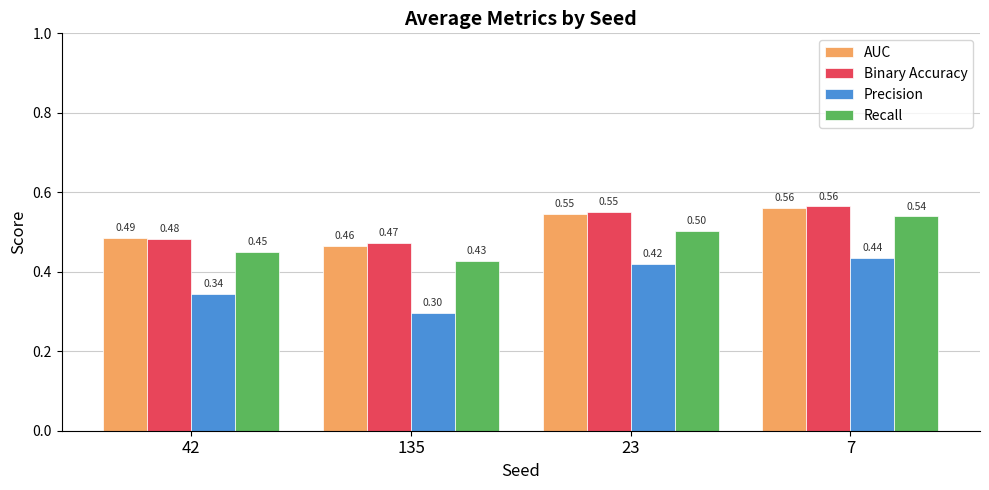

What are all the series names shown in the legend?

AUC, Binary Accuracy, Precision, Recall